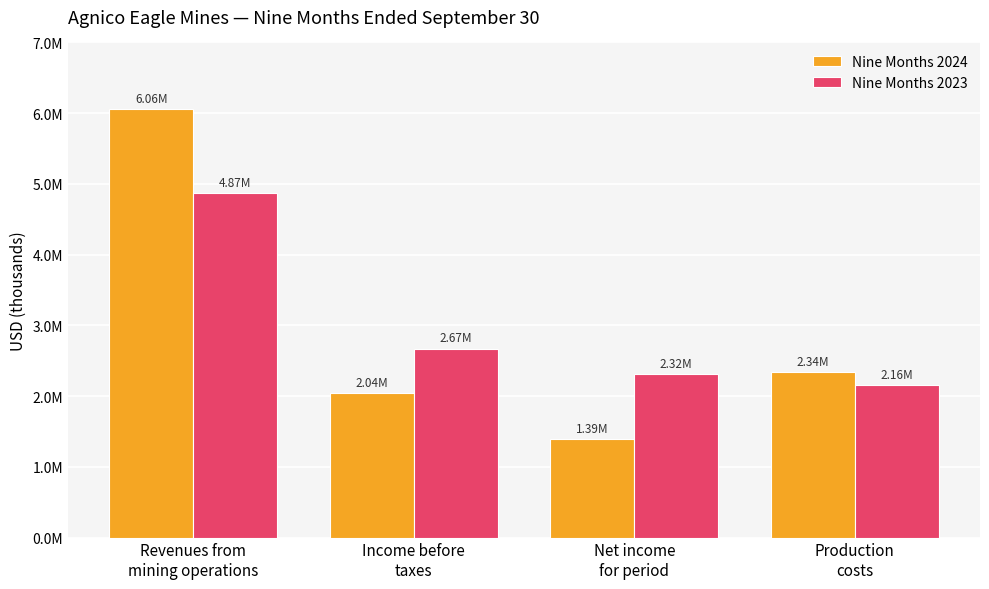

Reading left to right, what are all the values shown in this chart?

Nine Months 2024: Revenues from
mining operations=6062053	Income before
taxes=2039044	Net income
for period=1386326	Production
costs=2339222
Nine Months 2023: Revenues from
mining operations=4870269	Income before
taxes=2672002	Net income
for period=2315364	Production
costs=2155808